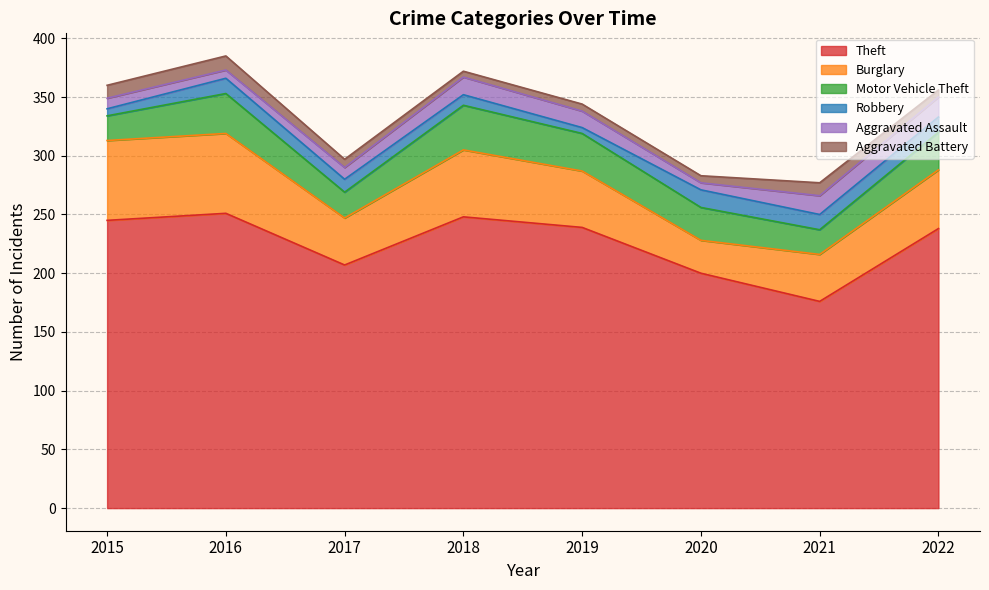

How many Aggravated Battery values are between 6 and 11?

6